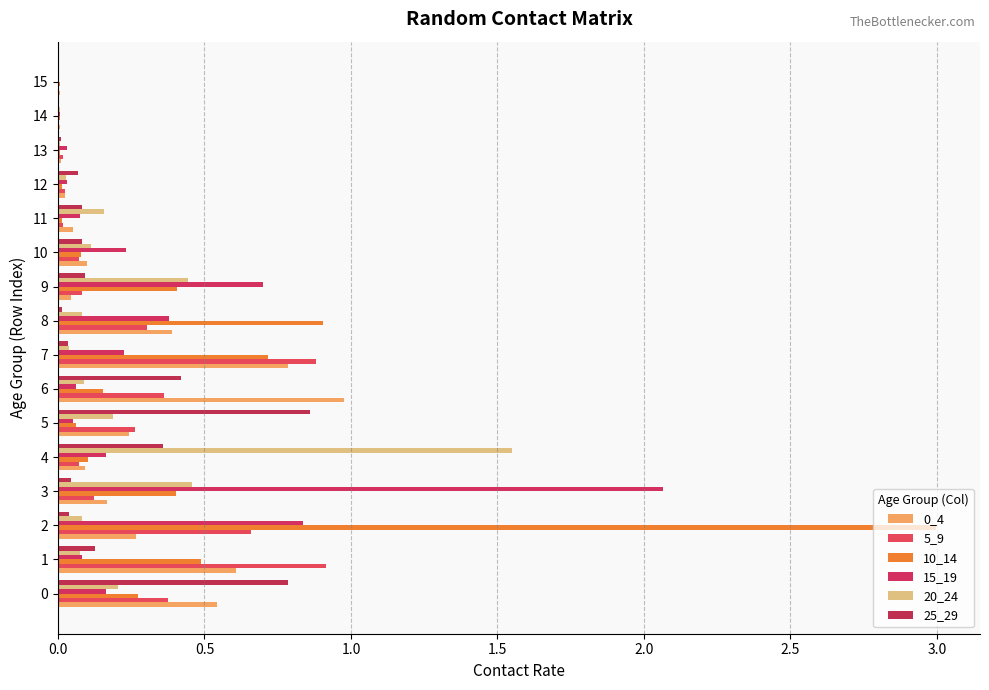

Which label corresponds to the largest value in the chart?

2